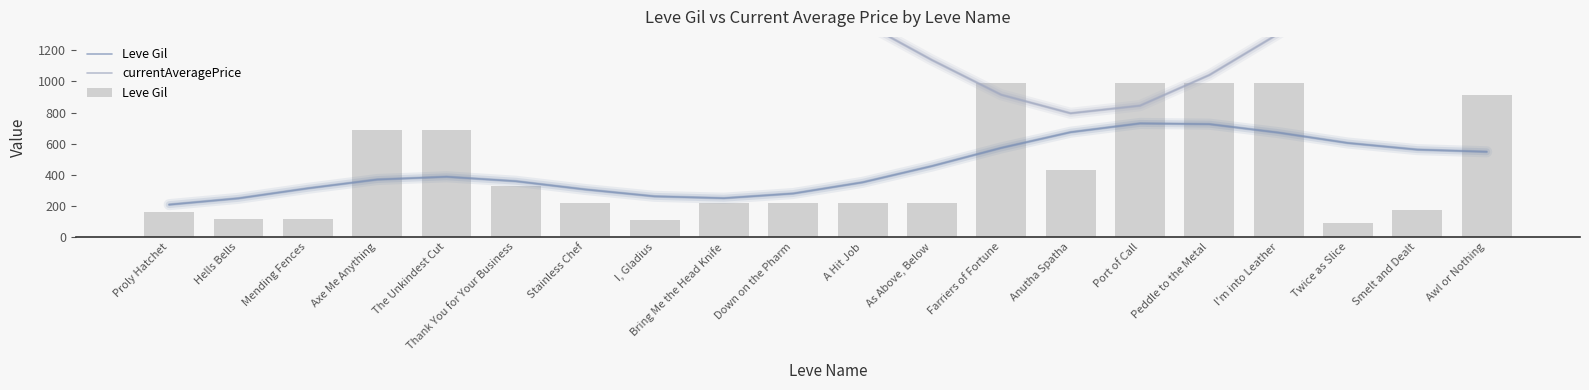

What is the smallest value displayed?

90.0